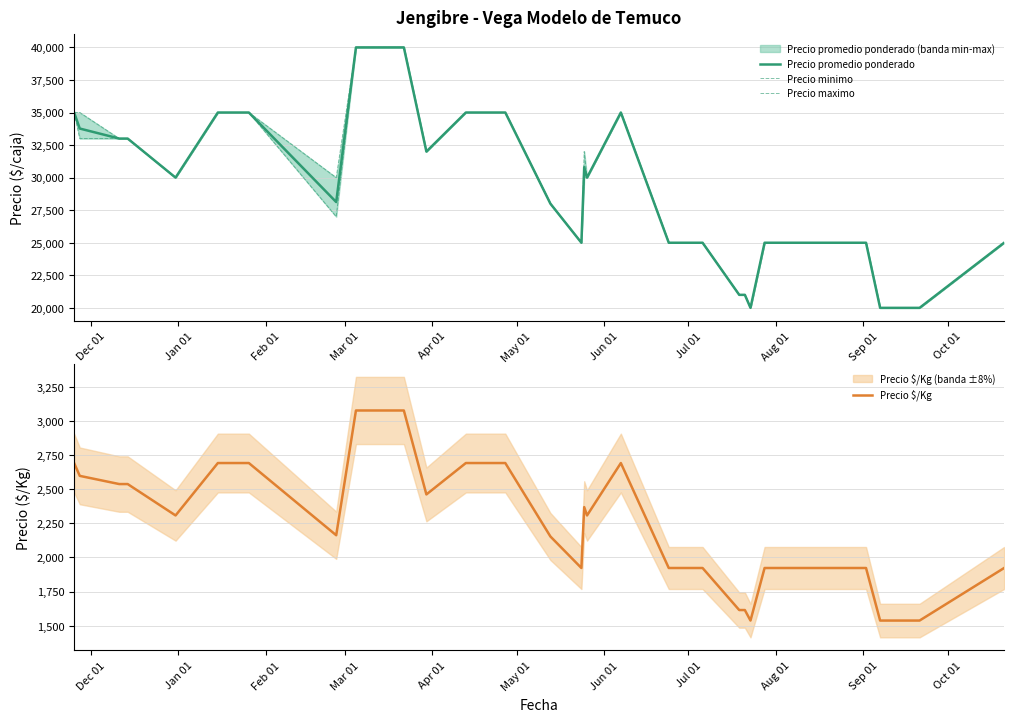

What is the maximum value for Precio maximo?

40000